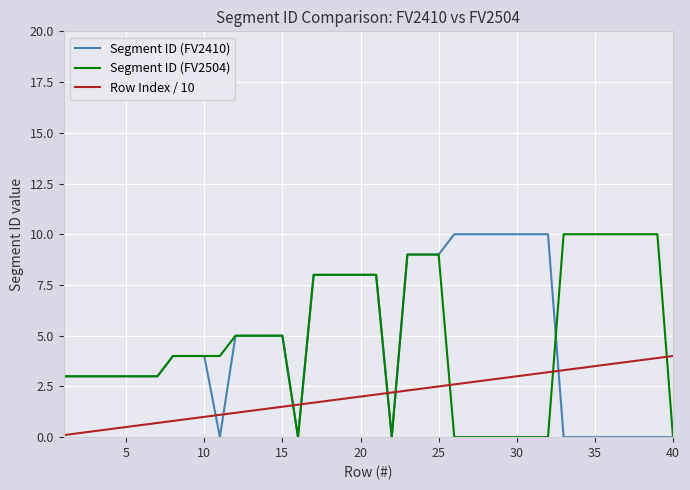

True or false: Segment ID (FV2504) and Row Index / 10 cross at least once.

True